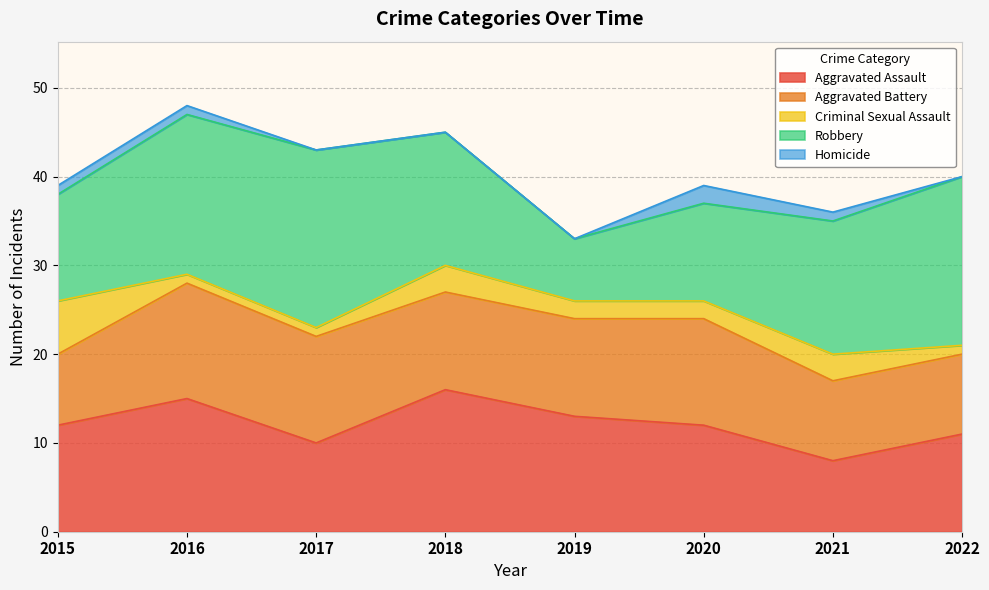

True or false: Homicide has more than 0 interior local peaks.

True